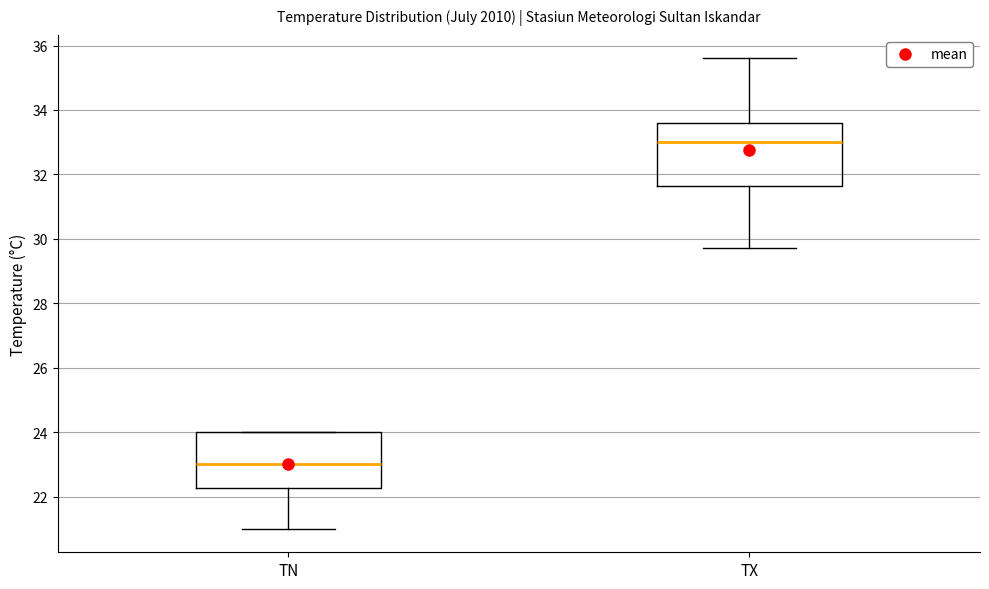

Reading left to right, transcribe this box plot: for each box, give where its median line is, the range the box spans, and where its two whiskers end, as read against the y-axis. The values are not printed on the chart, so give them approximately, as read against the axis.

TN: median 23.0, box 22.2 to 24.0, whiskers 21.0 to 24.0
TX: median 33.0, box 31.6 to 33.6, whiskers 29.8 to 35.6